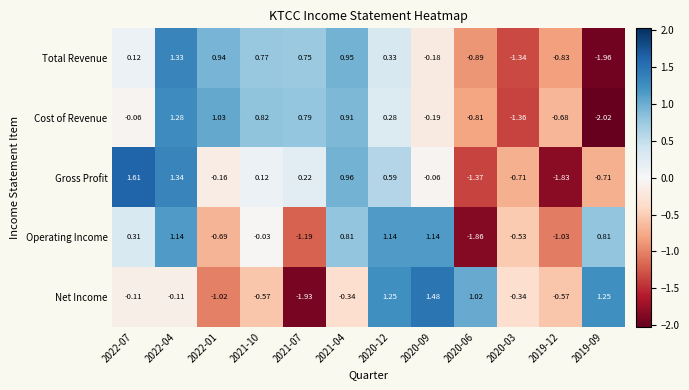

Is the value of Operating Income at 2021-10 greater than the value of Gross Profit at 2019-12?

Yes